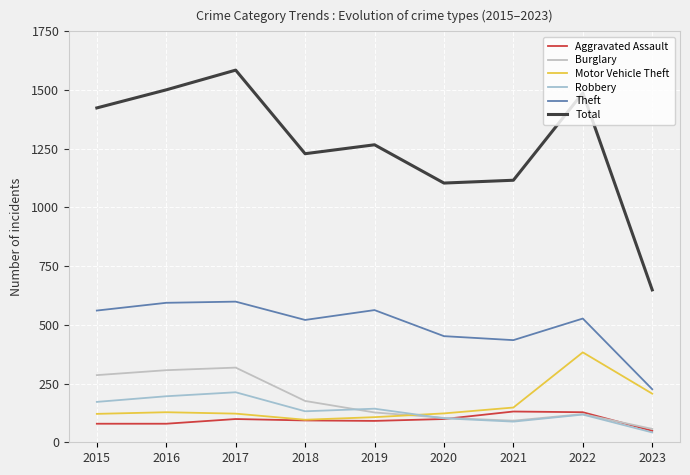

Between which two adjacent categories do Aggravated Assault and Robbery first intersect?

2020 and 2021